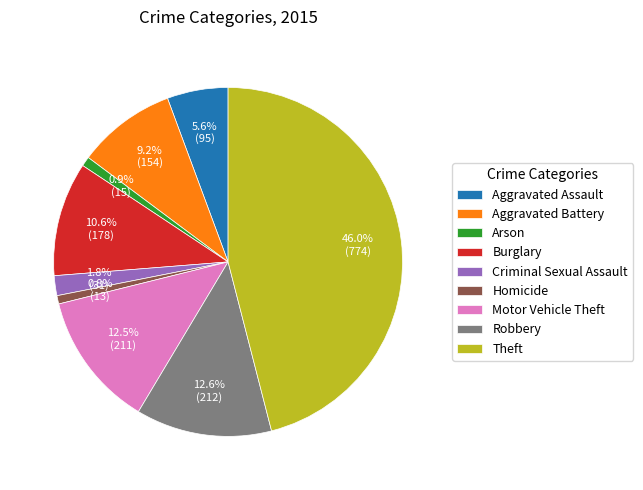

Which category has the biggest portion of the pie?

Theft